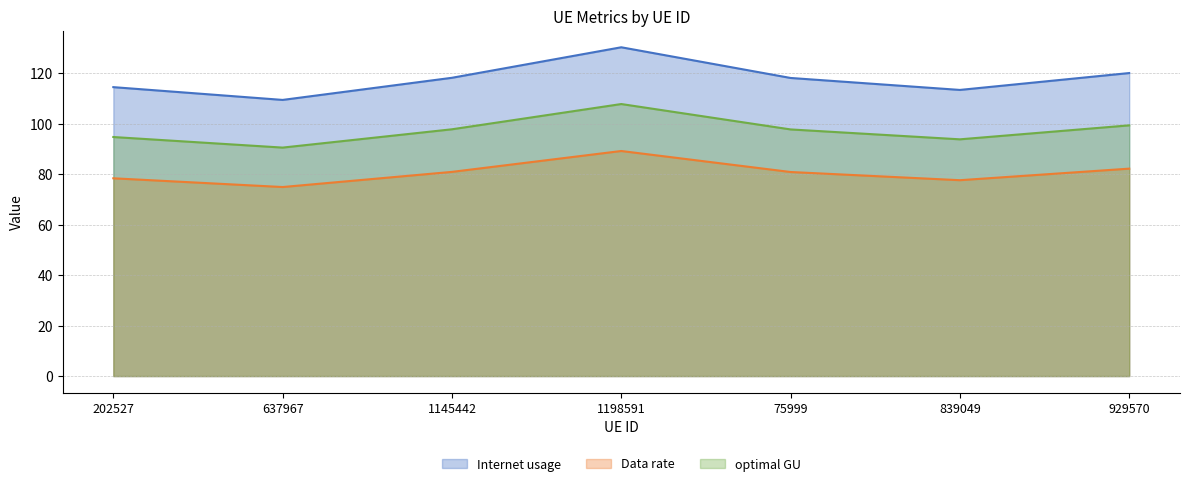

Reading left to right, what are all the values shown in this chart?

Internet usage: 114.6	109.5	118.3	130.4	118.2	113.4	120.1
Data rate: 78.4	74.9	81.0	89.2	80.9	77.7	82.2
optimal GU: 94.8	90.6	97.8	107.9	97.8	93.9	99.4